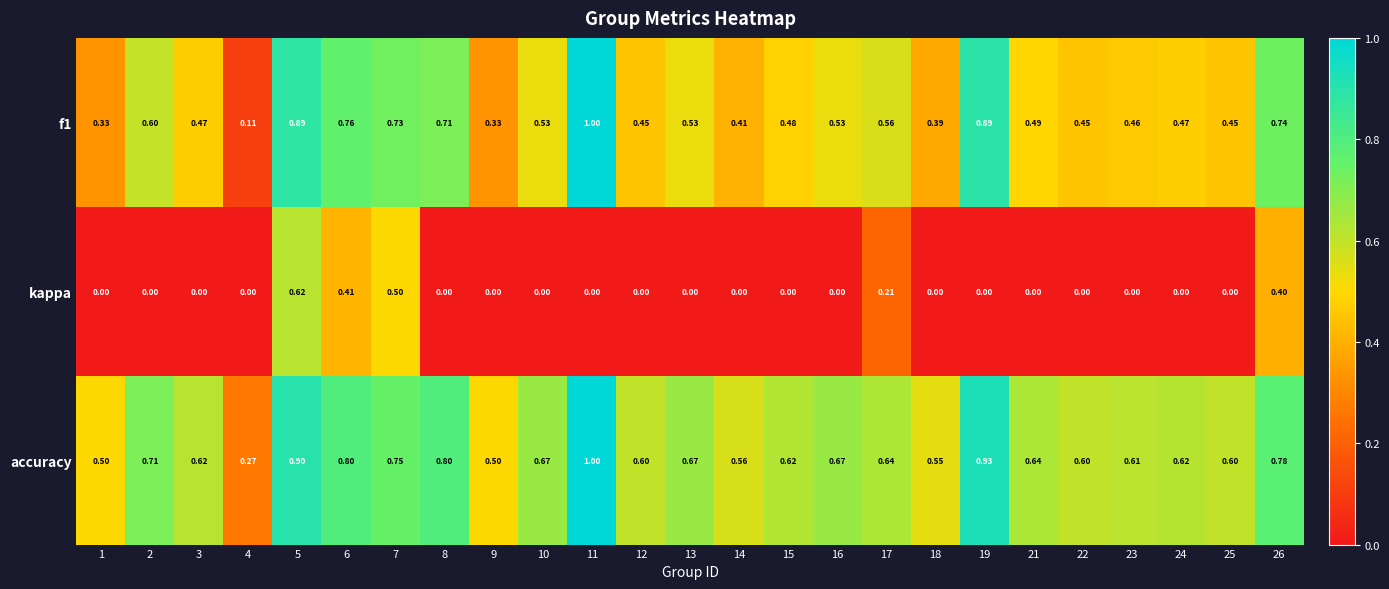

Rank the series by their average value, from lowest to highest.

kappa, f1, accuracy